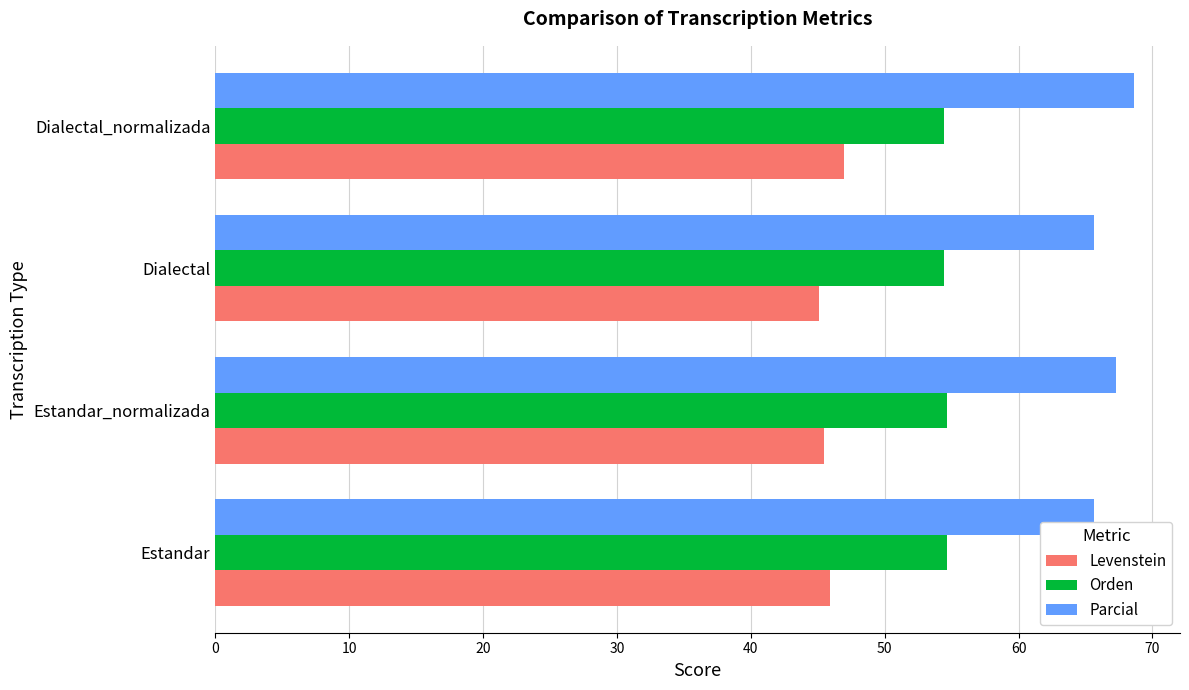

What is the highest value of the Levenstein series?

47.0